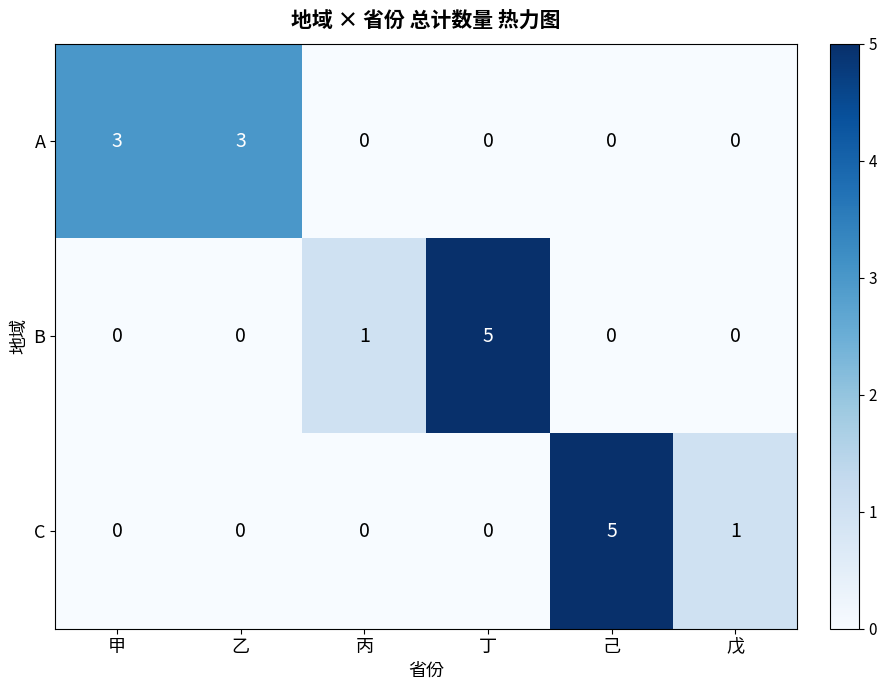

How many data points does each series have?

6